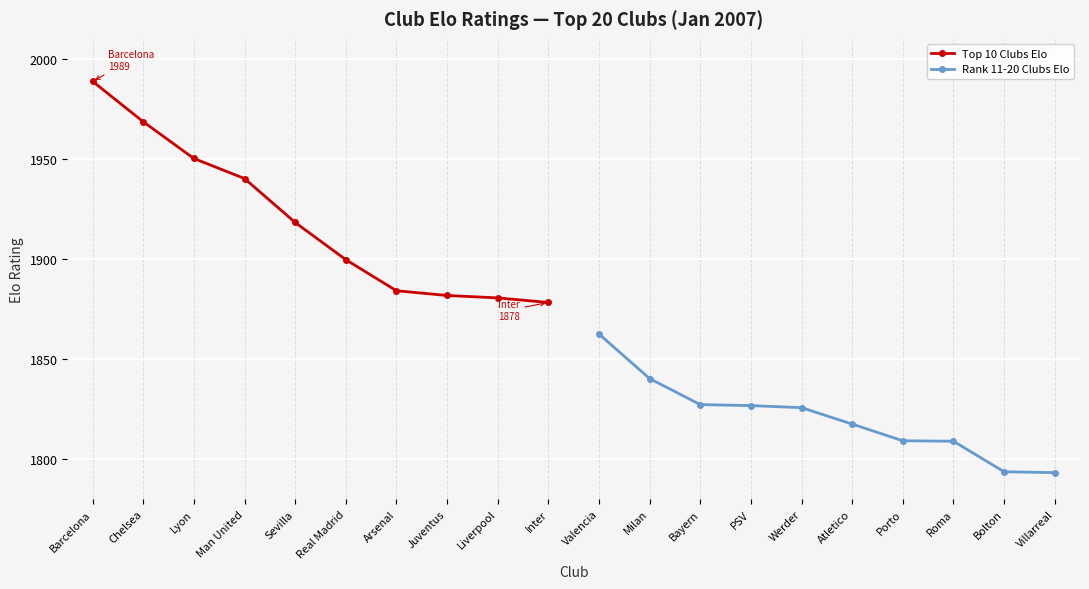

Between Man United and Sevilla, which is larger?

Man United